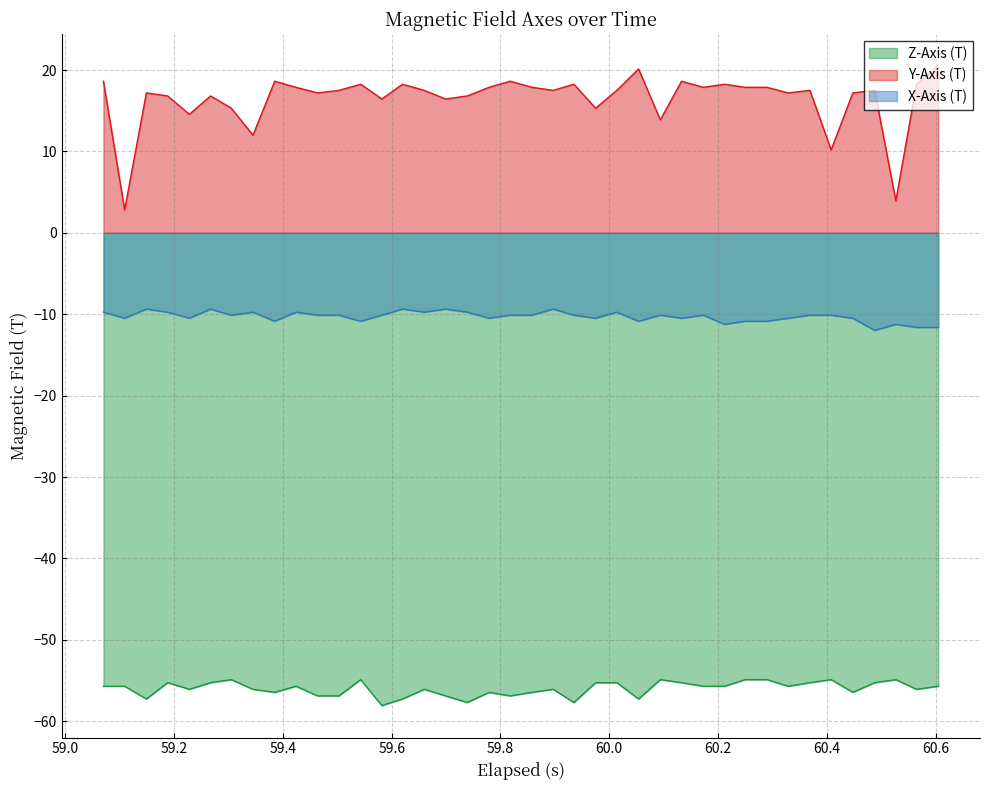

Which series has the largest range (max minus min)?

Y-Axis (T)